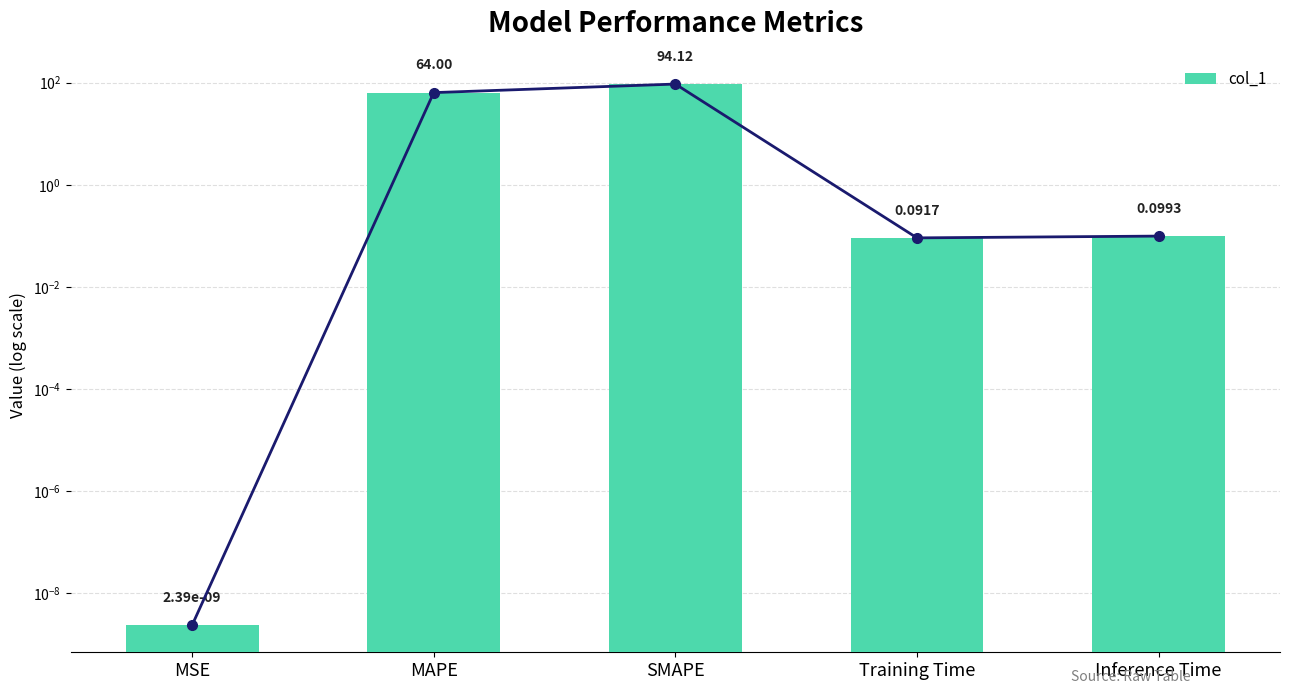

Reading left to right, what are all the values shown in this chart?

0.0	64.0	94.1	0.1	0.1